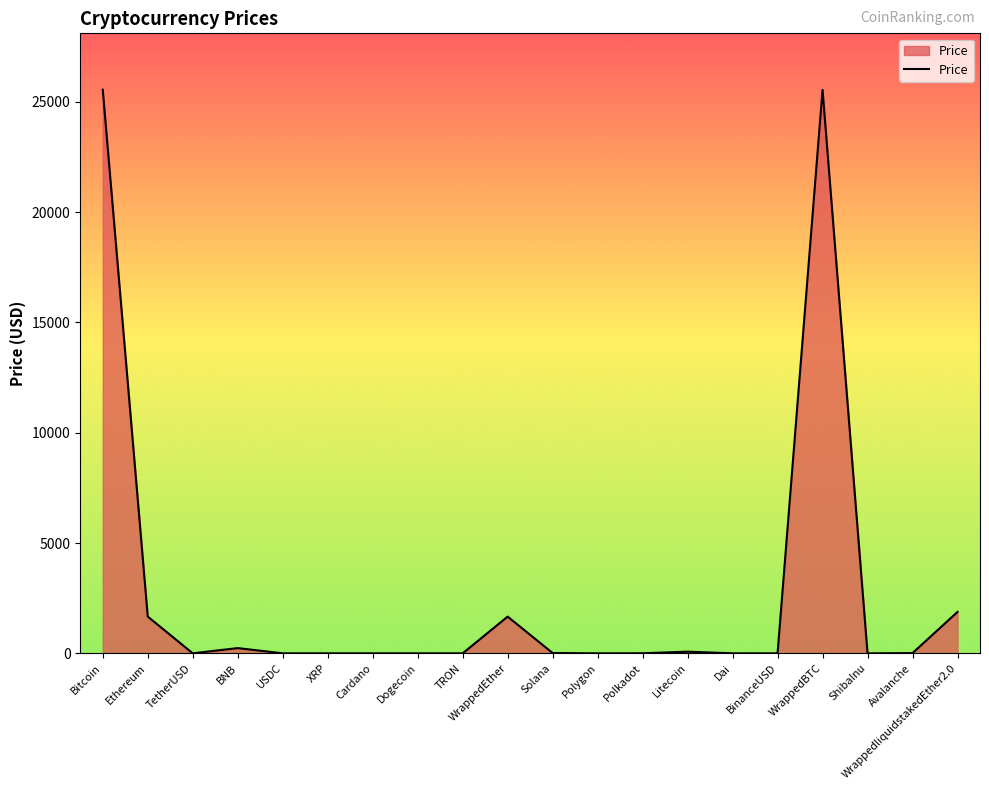

What is the difference between the values at Litecoin and Ethereum?

1591.7